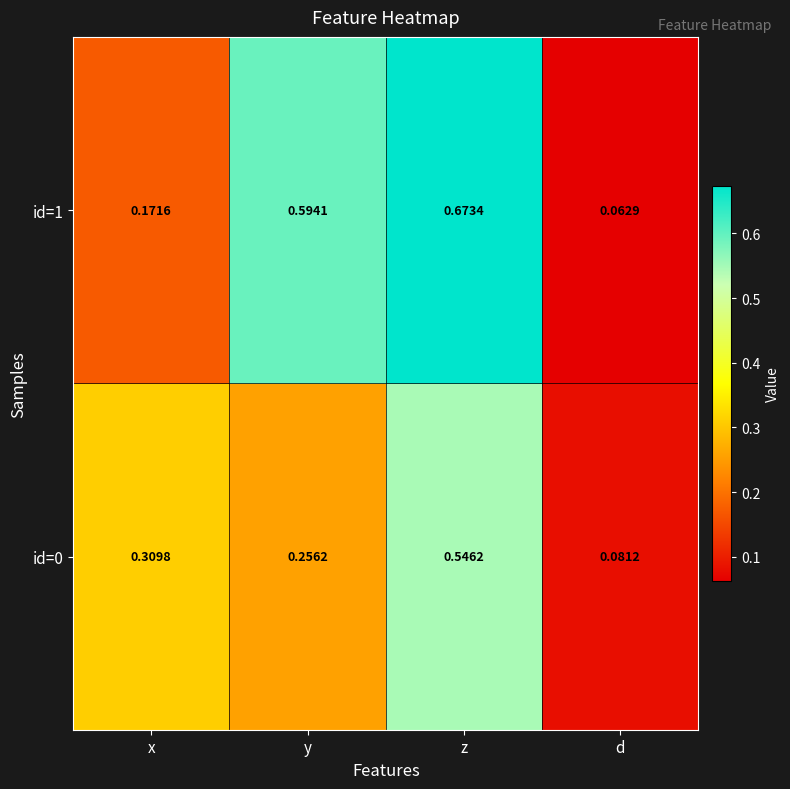

Which series has the largest total across all categories?

id=1